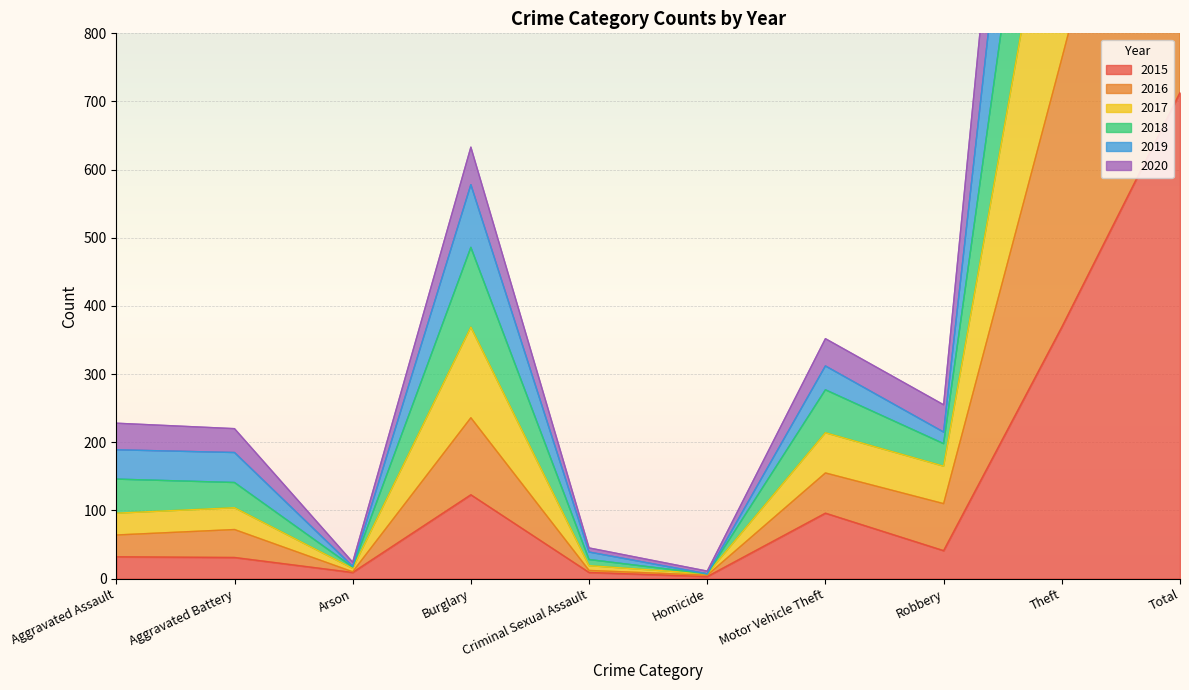

Which series has the largest range (max minus min)?

2019